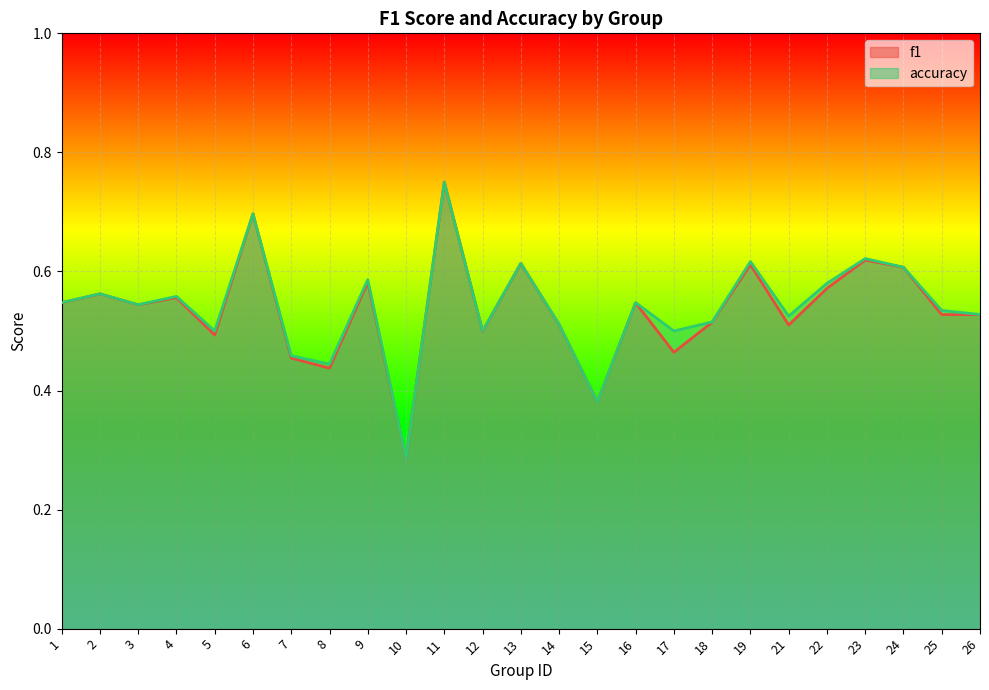

At which category does f1 reach its first local valley?

3